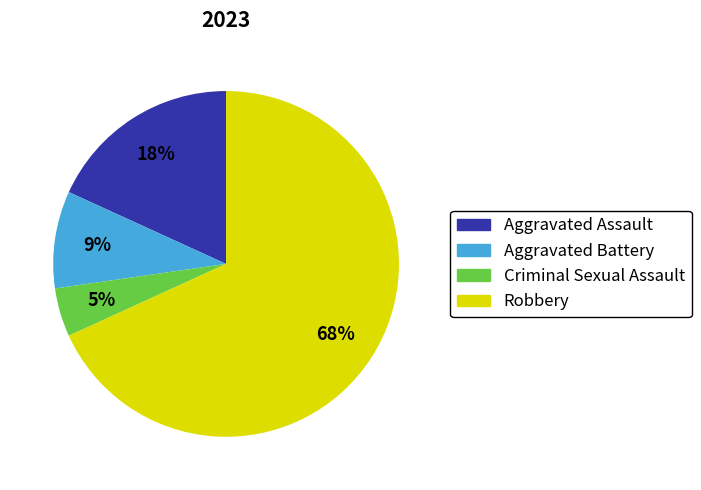

Between Robbery and Criminal Sexual Assault, which is larger?

Robbery